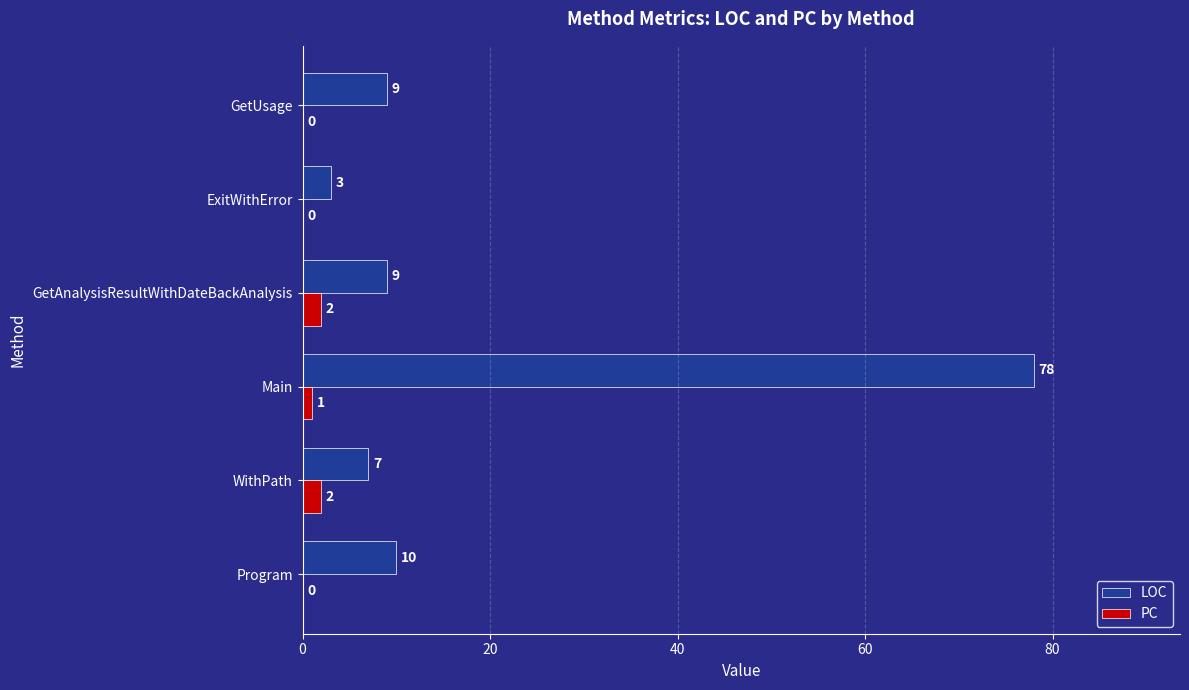

True or false: LOC has a value of 9 at GetUsage.

True